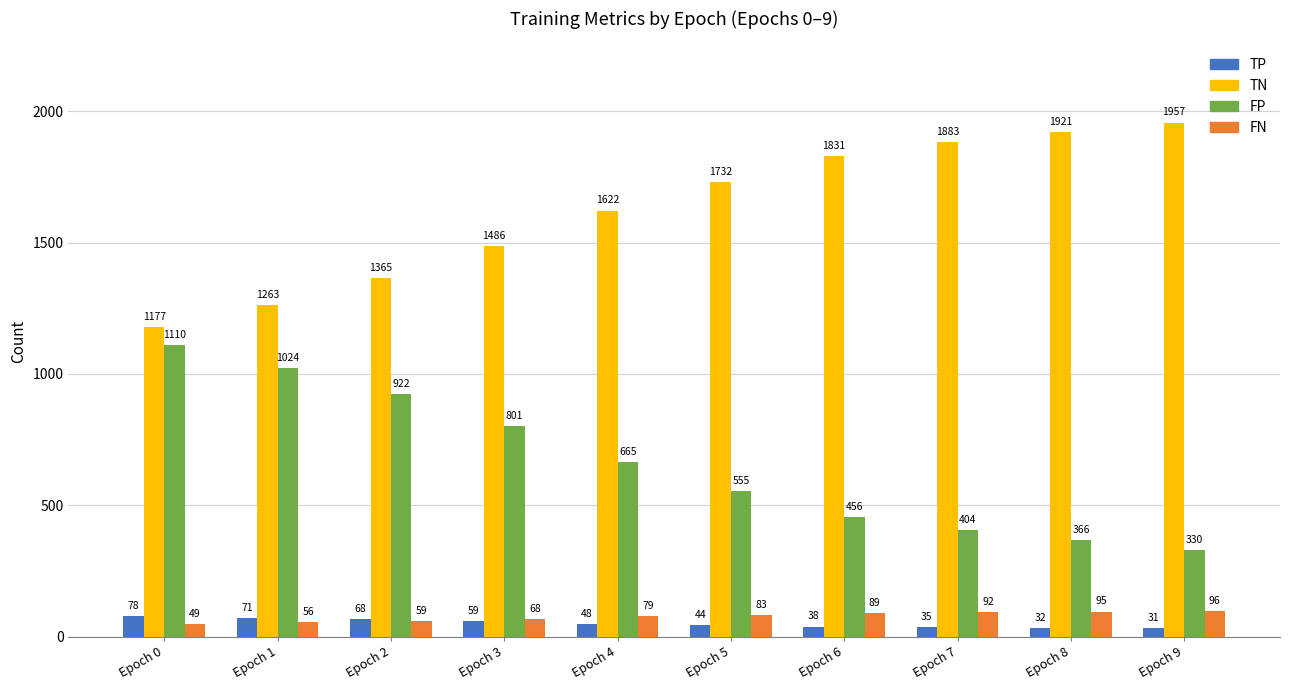

Is it true that FP equals 697 at Epoch 6?

False